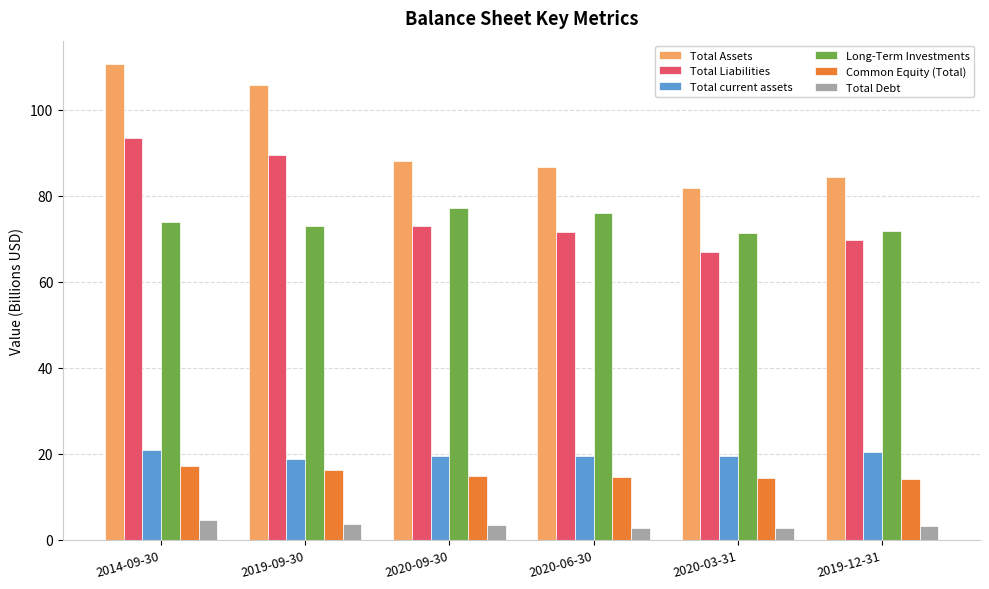

What is the maximum value shown in the chart?

110.5